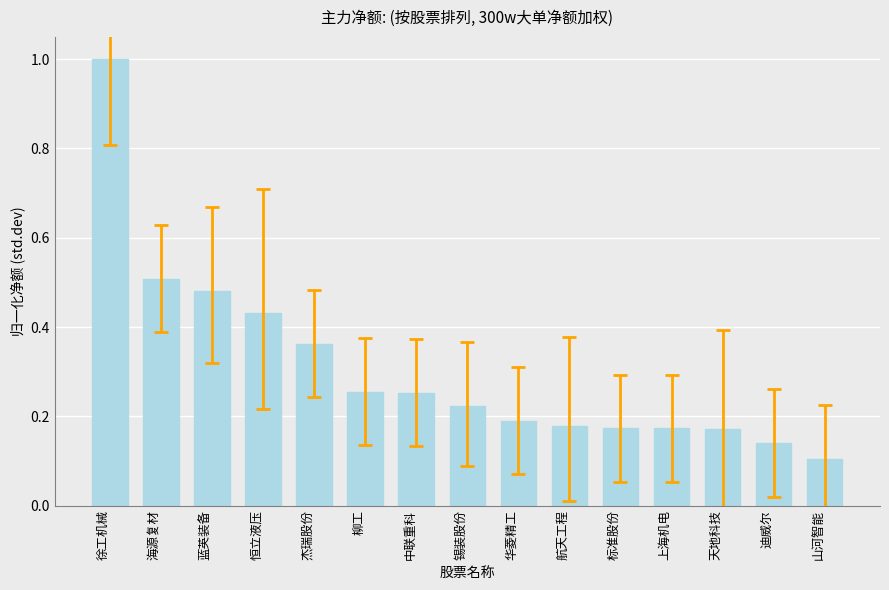

At which category does the chart reach its minimum across all series?

山河智能